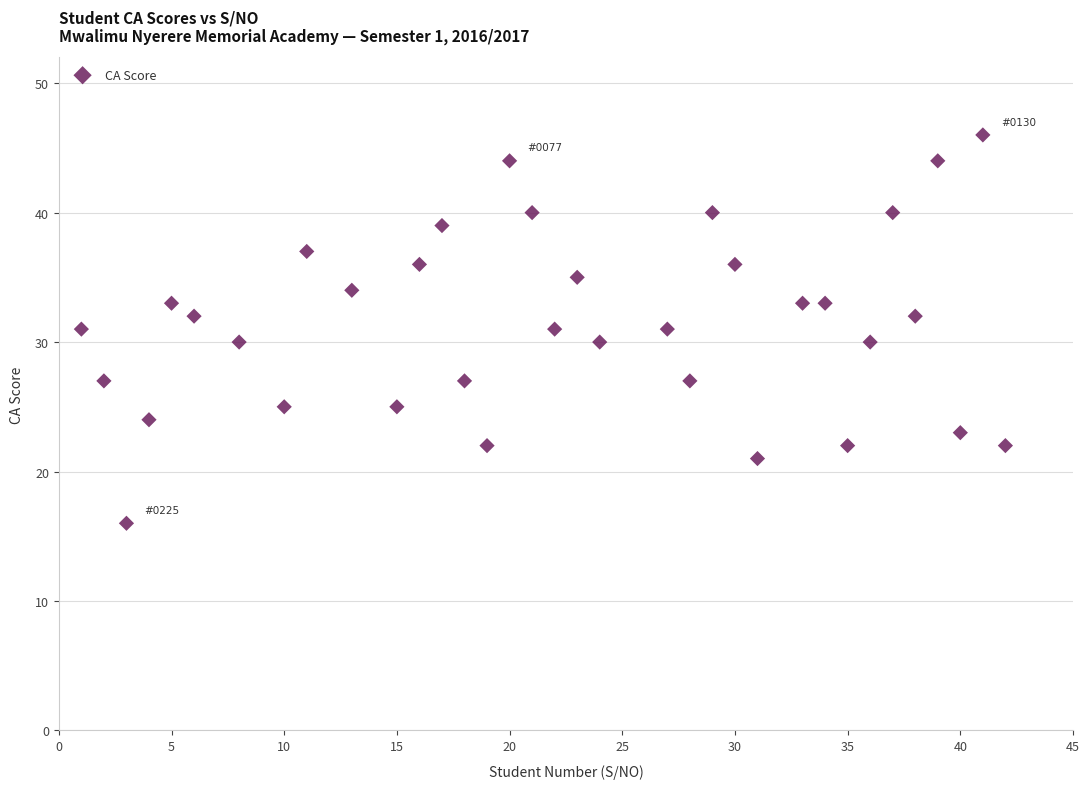

What is the range of X values (max minus min)?

41